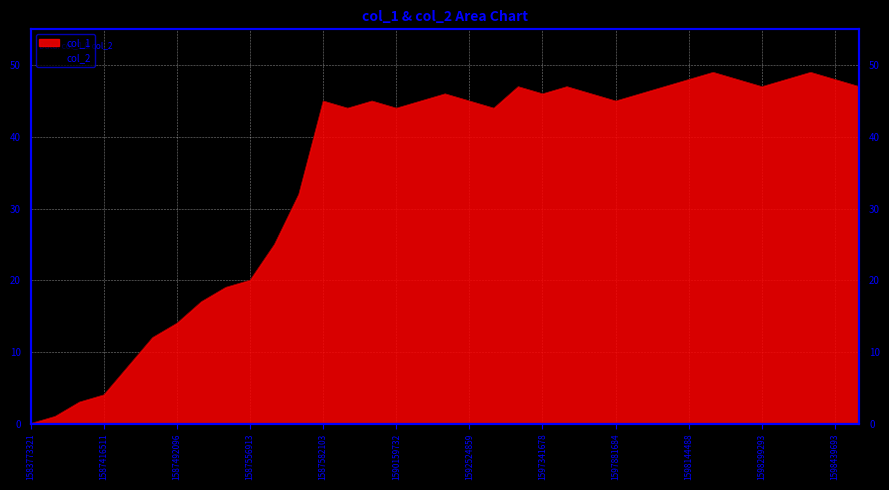

Count the number of values greater than 45.

15